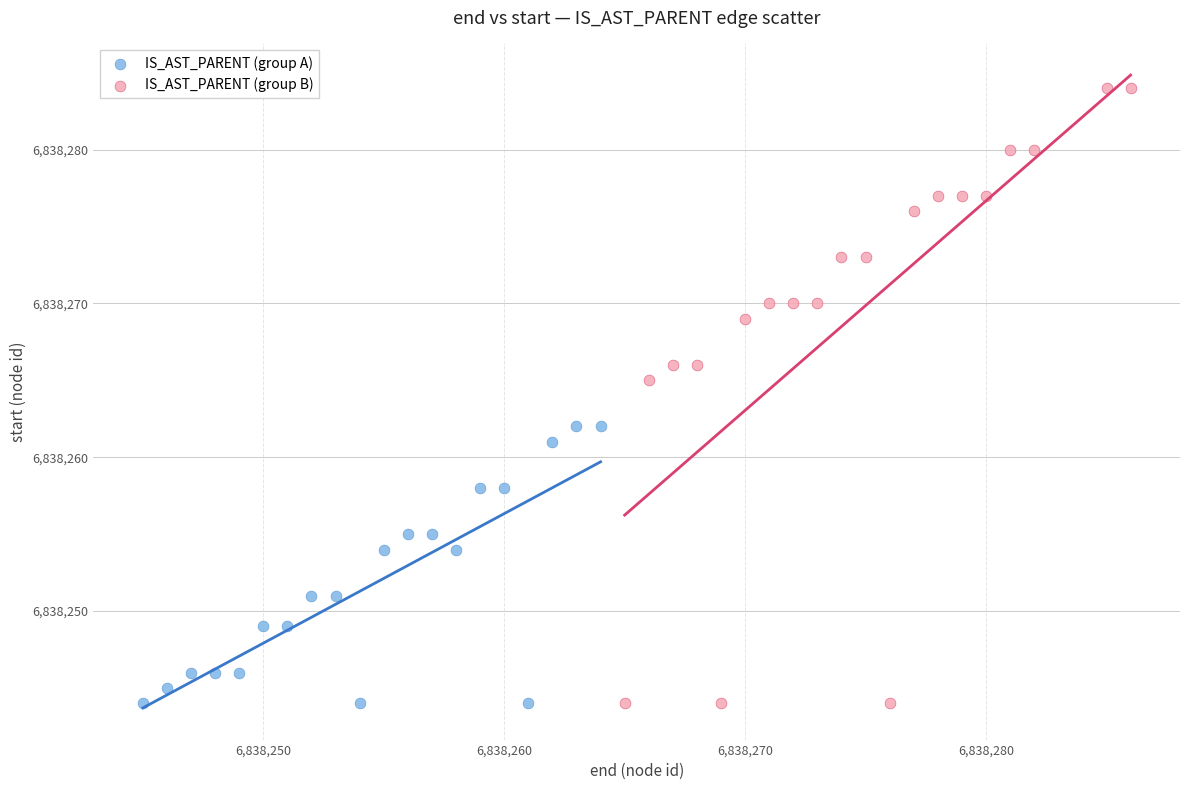

Which series has the widest spread of Y values?

IS_AST_PARENT (group B)